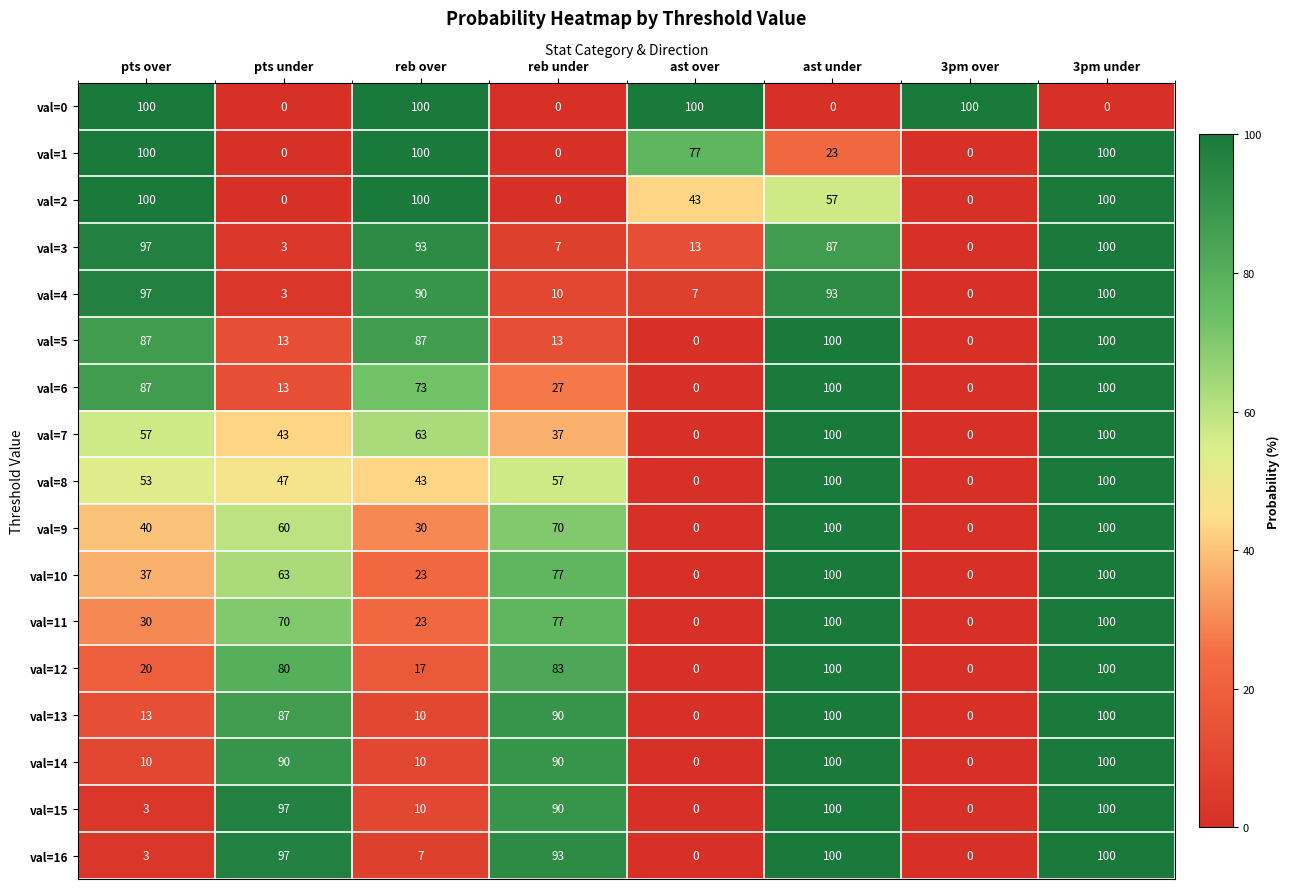

What is the average value of the val=12 series?

50